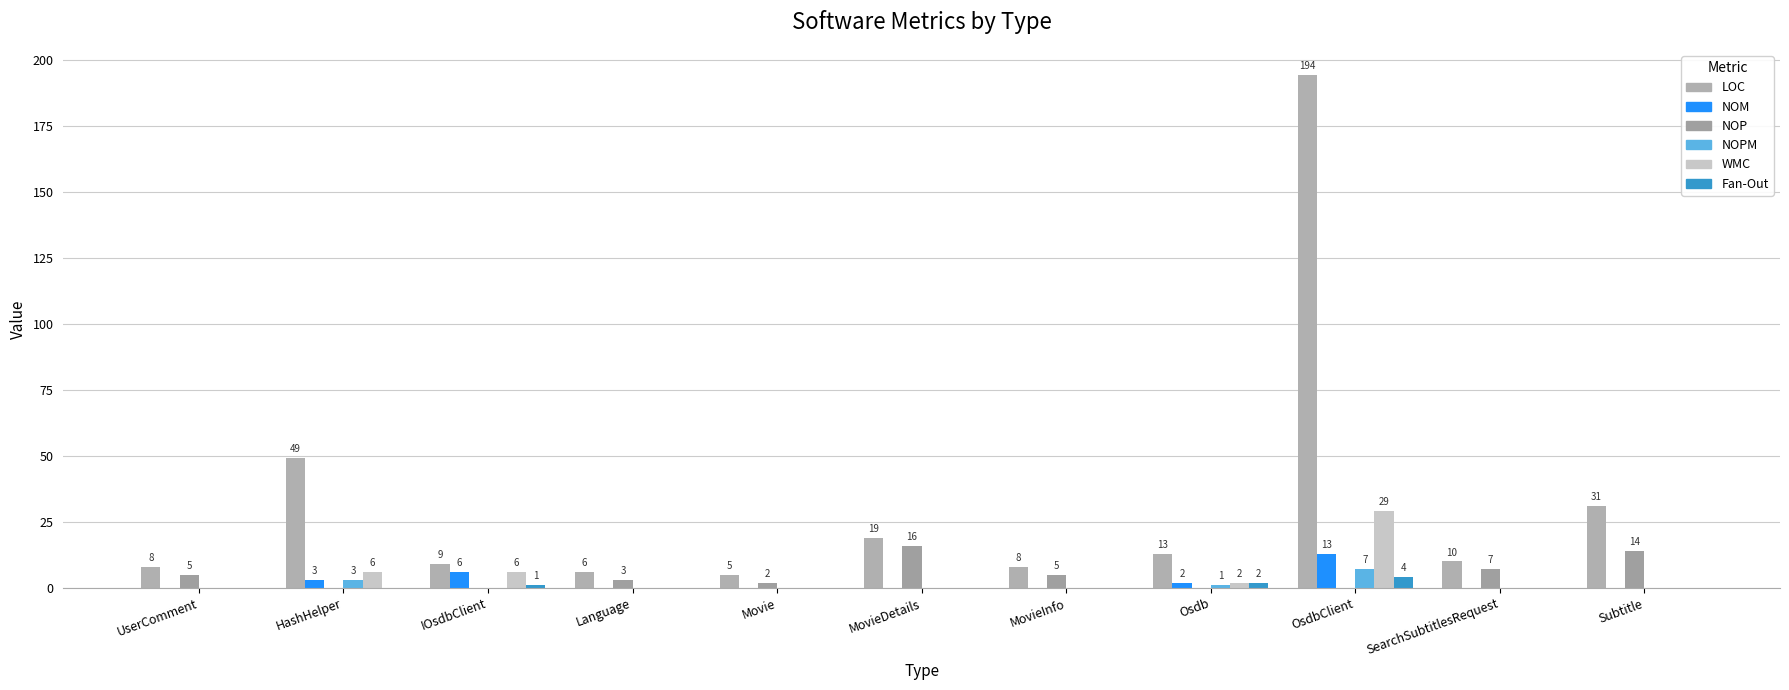

What is the difference between the maximum and minimum values in the WMC series?

29